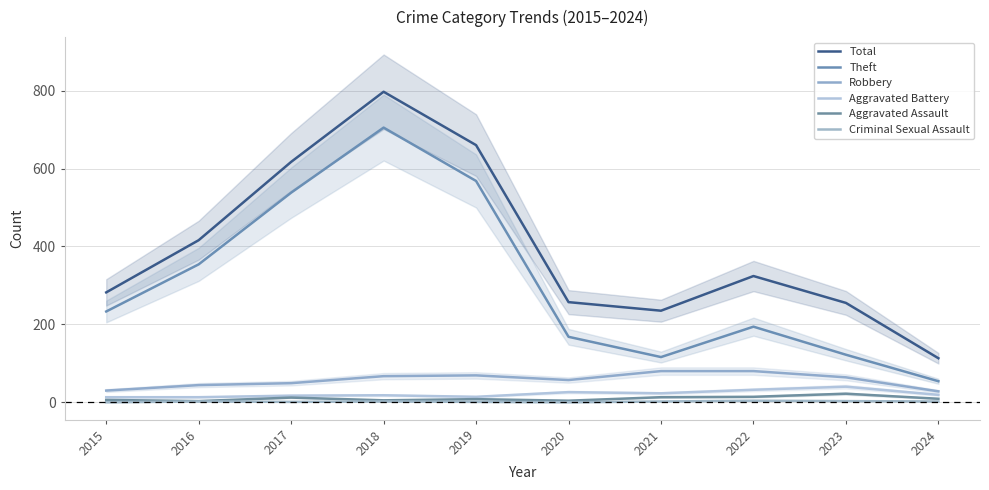

What is the total value across all series at 2016?

832